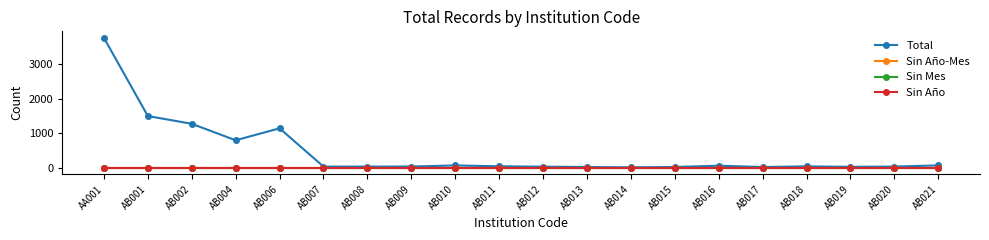

Is this an area chart (filled region under the line)?

No